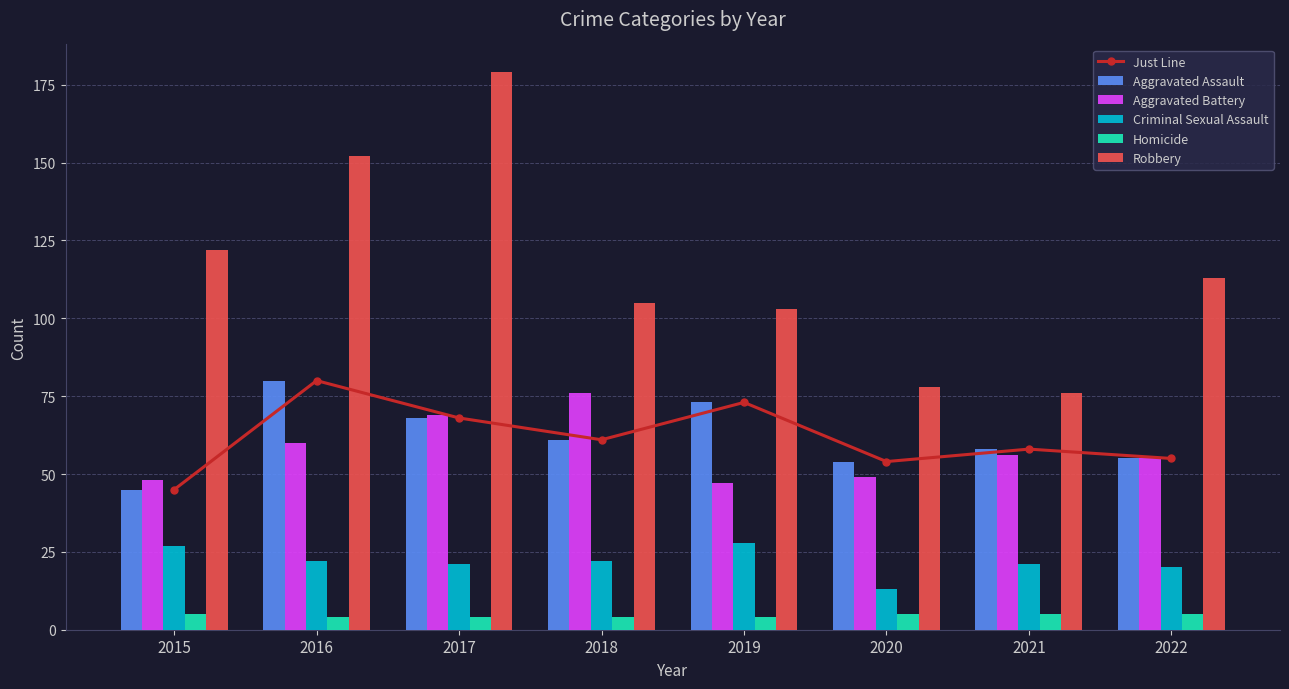

What is the difference between the highest and lowest values at 2022?

108